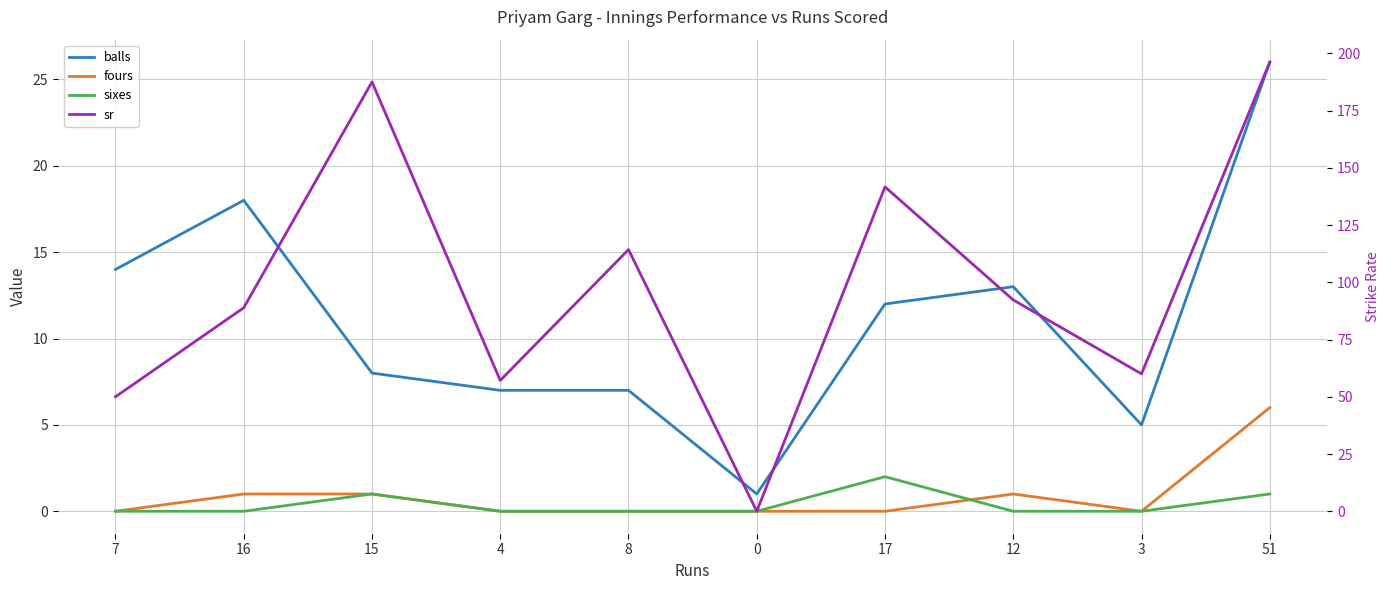

Which series has the largest range (max minus min)?

sr